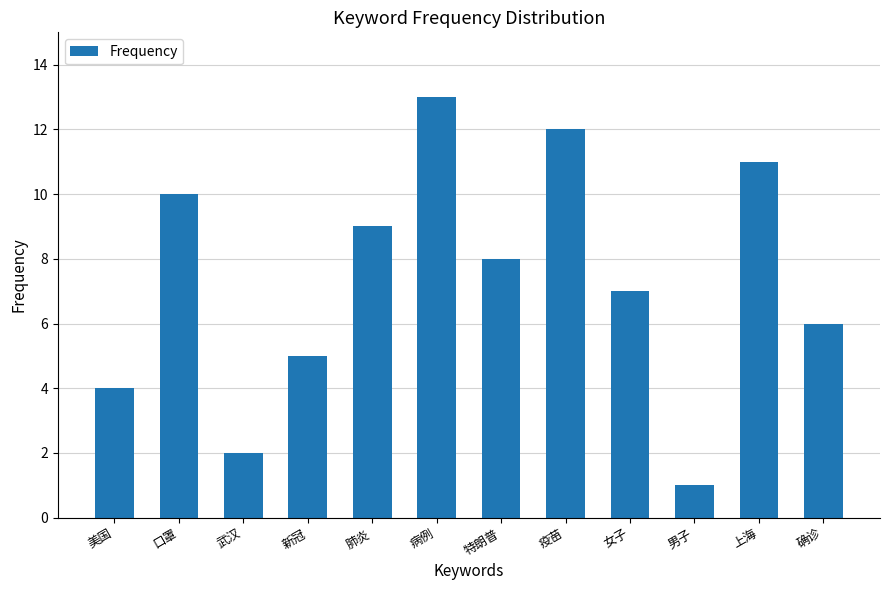

Which label corresponds to the smallest value in the chart?

男子